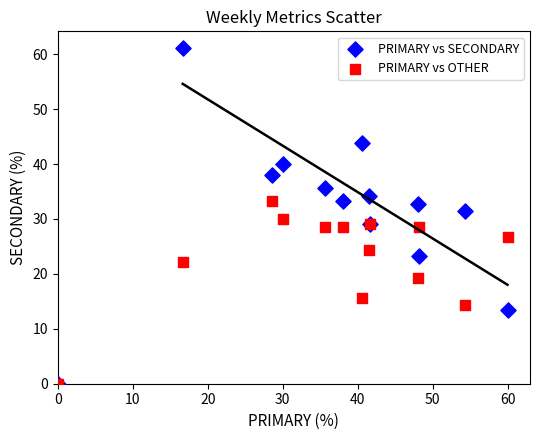

What are all the series names shown in the legend?

PRIMARY vs SECONDARY, PRIMARY vs OTHER